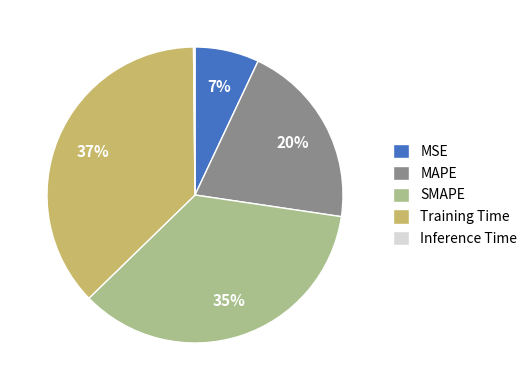

Which category has the biggest portion of the pie?

Training Time